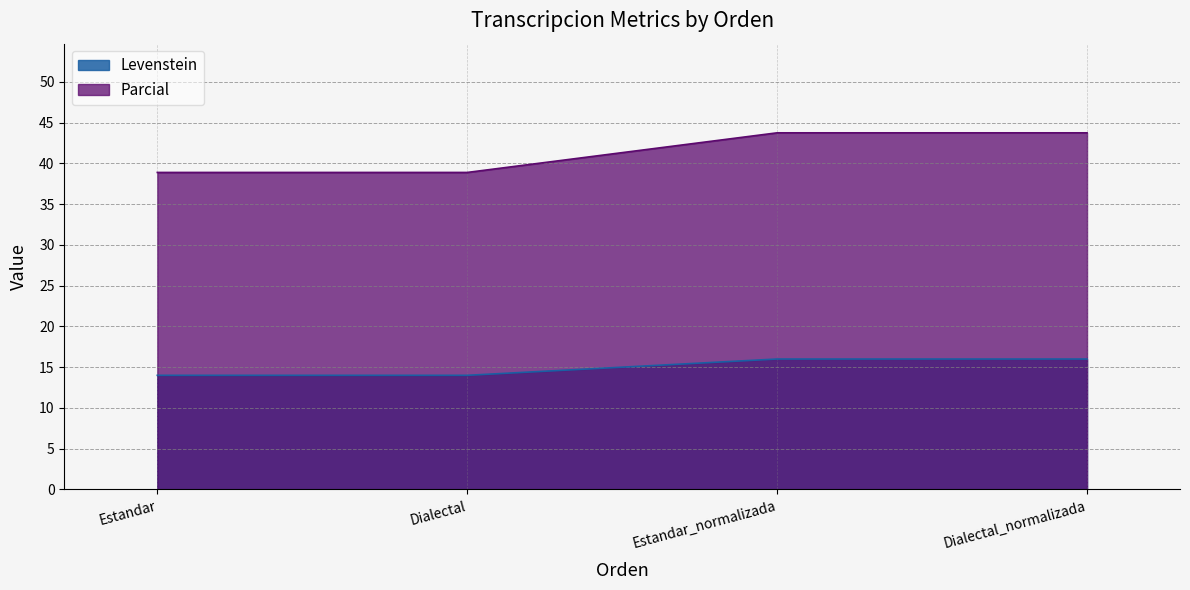

What are all the series names shown in the legend?

Levenstein, Parcial